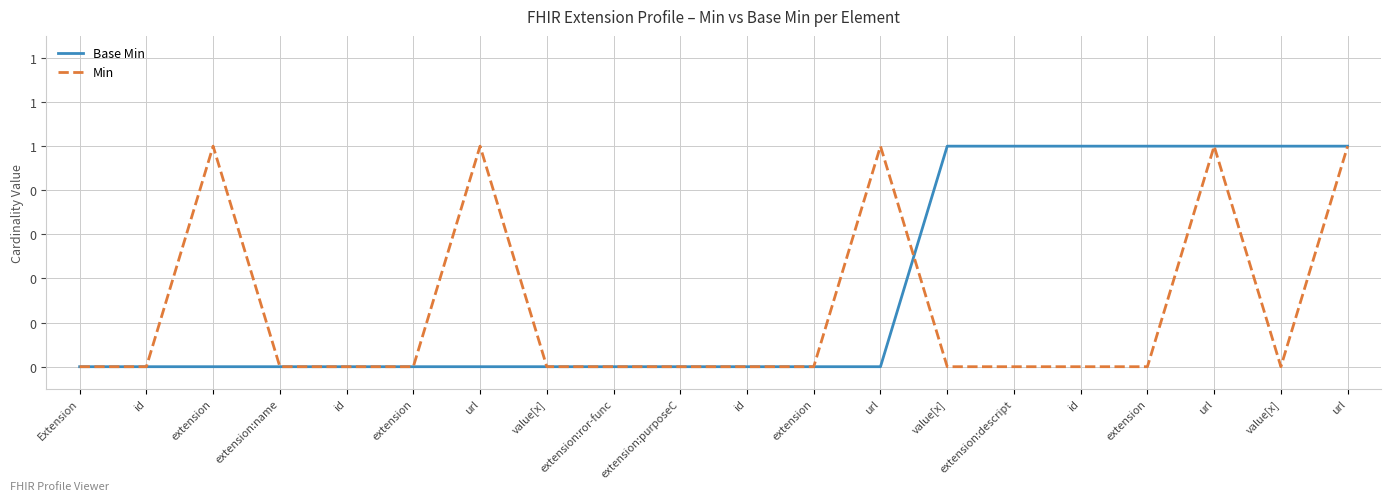

Does the chart have visible grid lines?

Yes